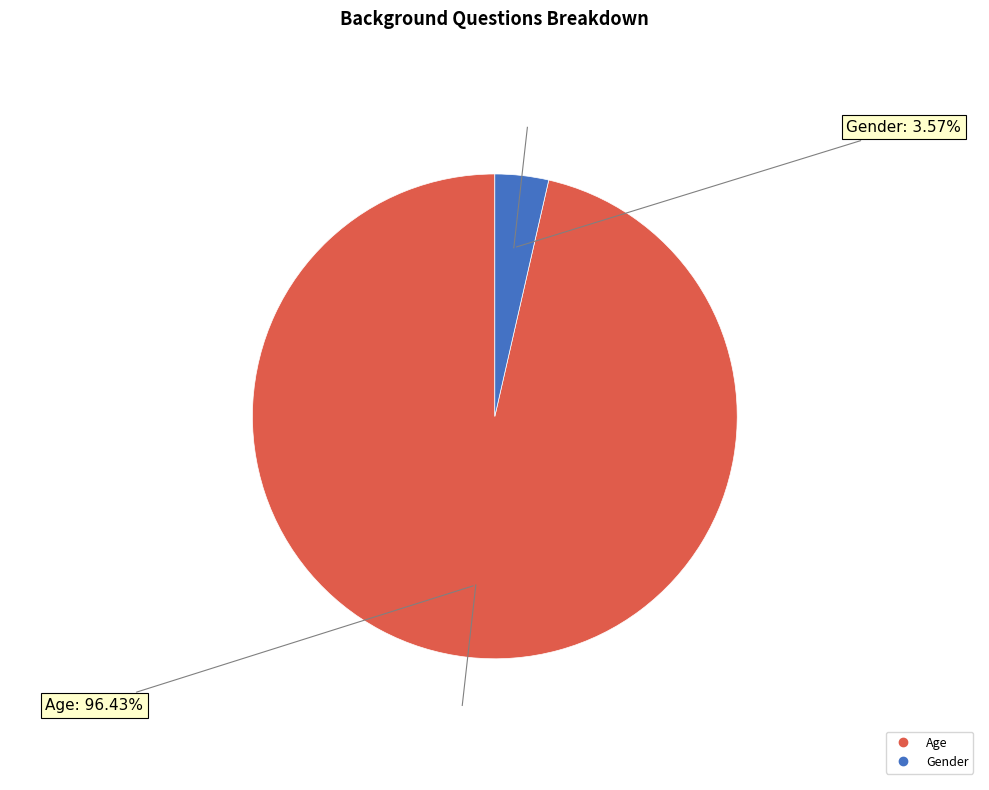

Rank the categories by value from highest to lowest.

Age, Gender